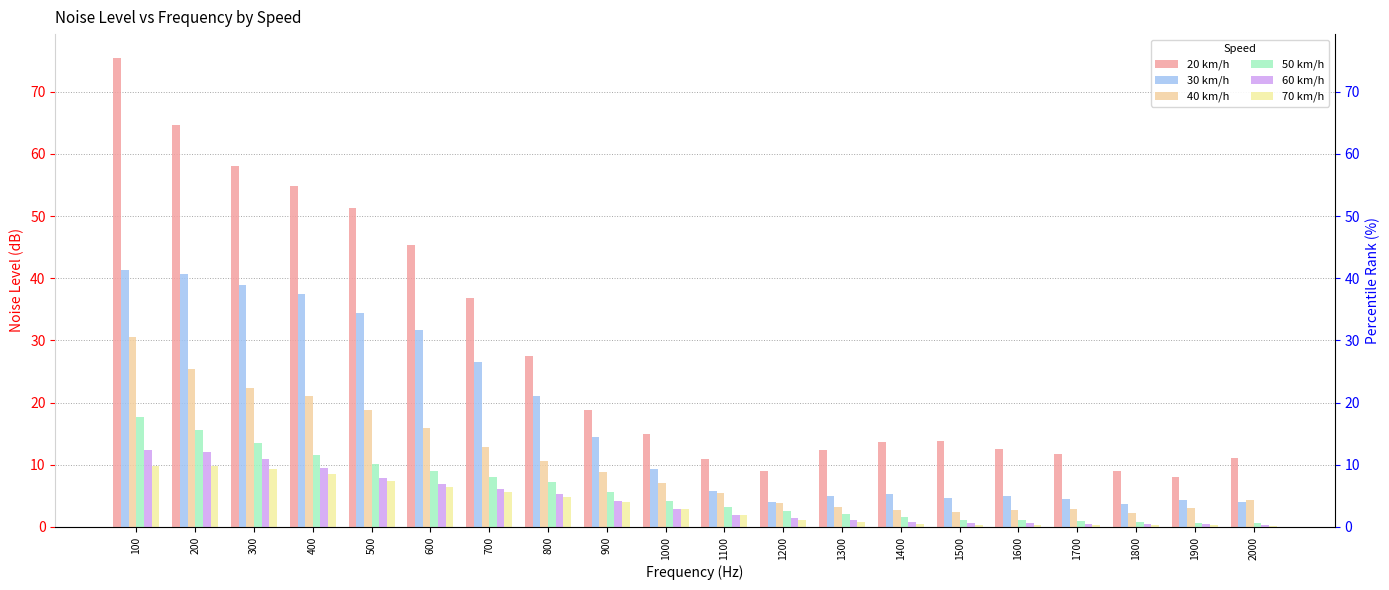

What is the minimum value shown in the chart?

0.2